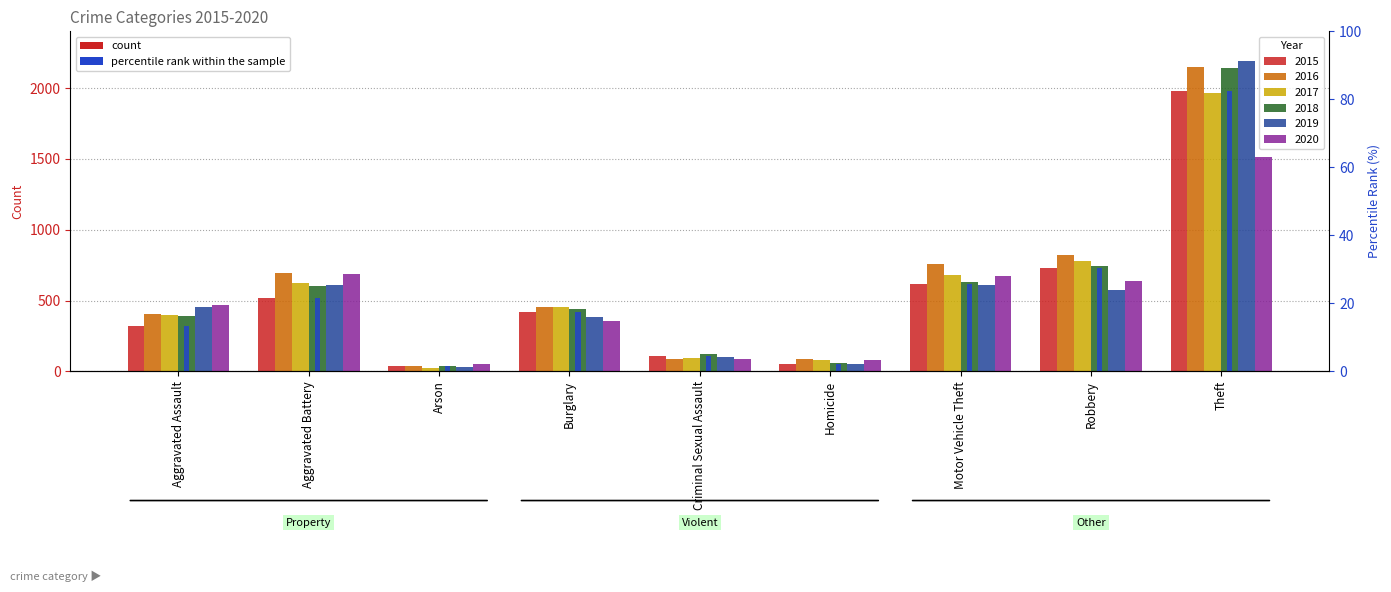

Count the number of categories in the chart.

9